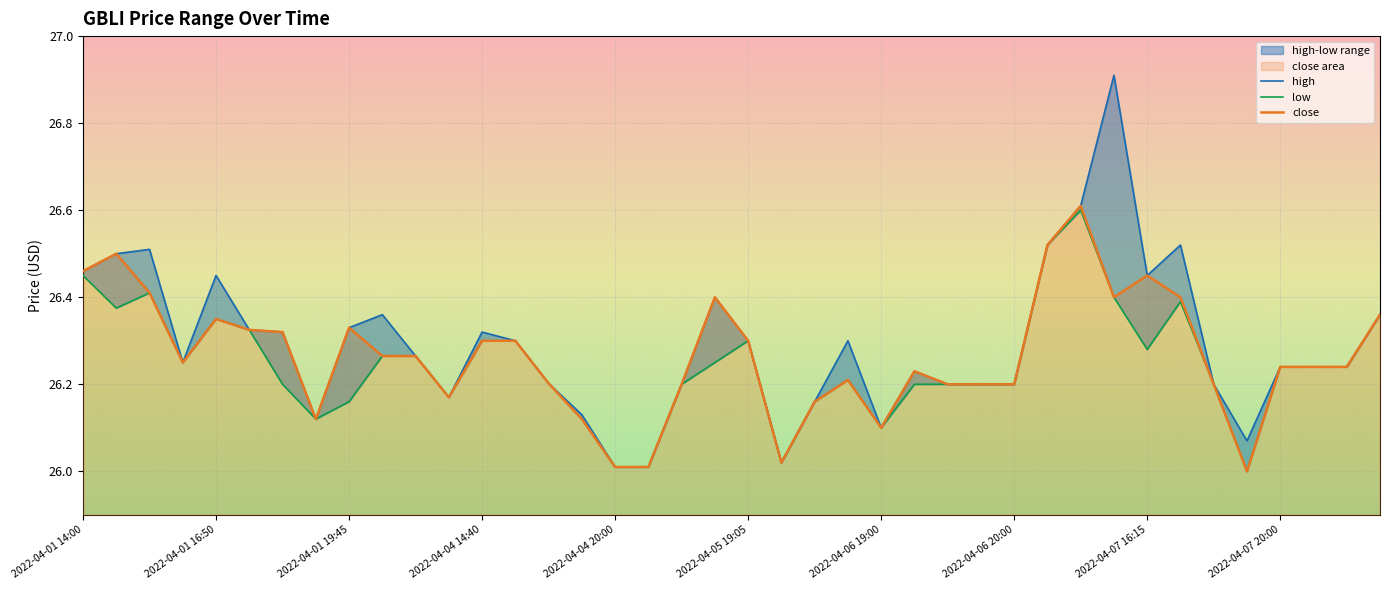

What are all the series names shown in the legend?

high, low, close